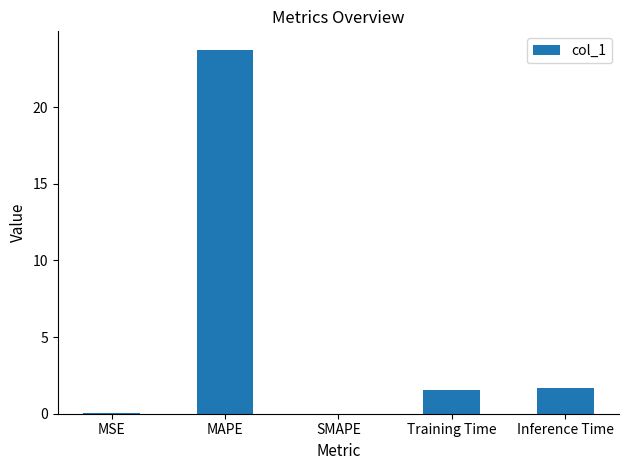

Count the number of values greater than 1.

3